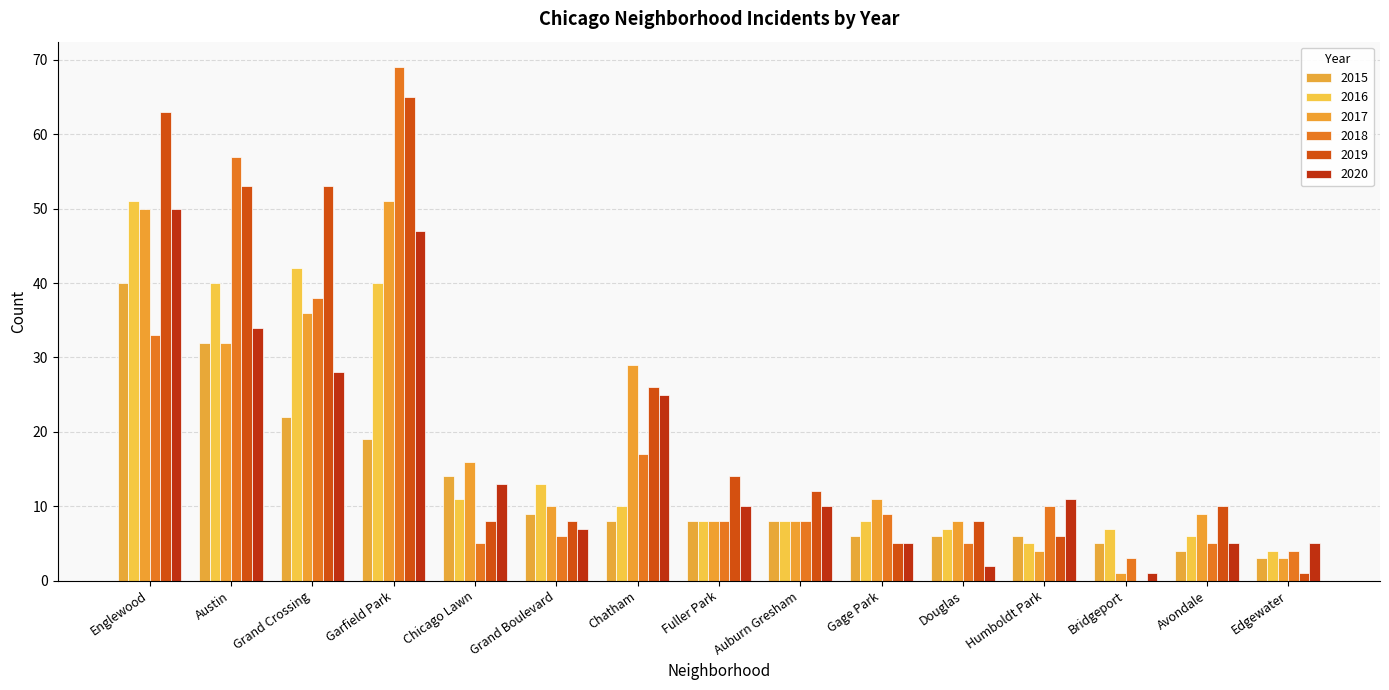

Which series has the largest range (max minus min)?

2018